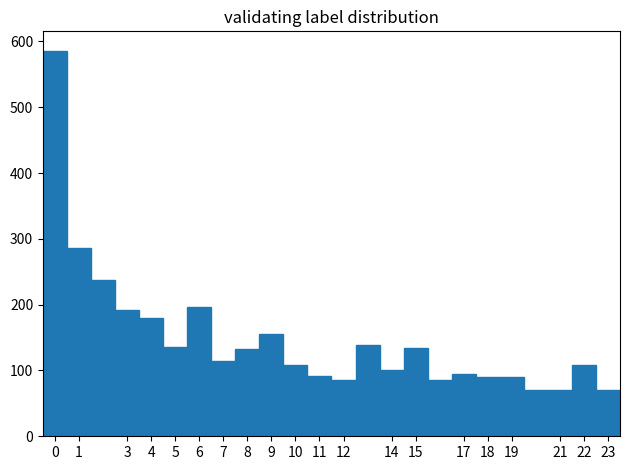

Which range on the x-axis has the tallest bar?

-0.5 to 0.5